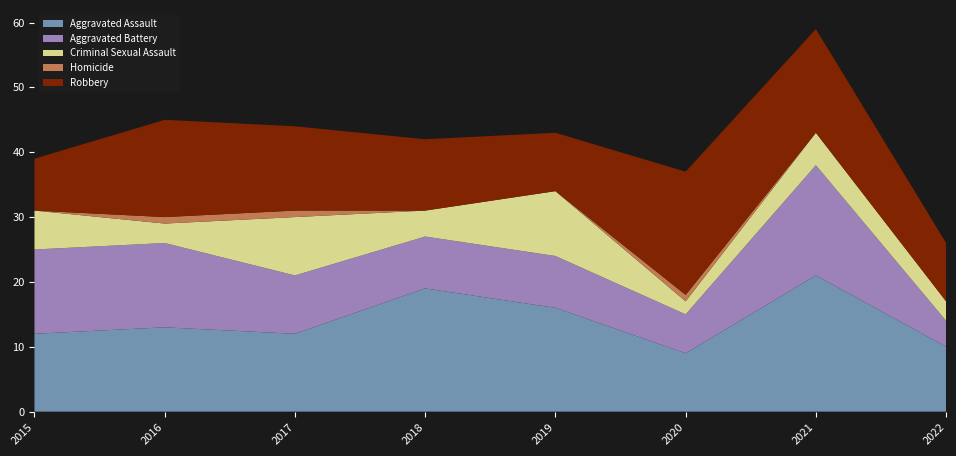

Reading right to left, list all the values displayed in this chart.

Aggravated Assault: 10	21	9	16	19	12	13	12
Aggravated Battery: 4	17	6	8	8	9	13	13
Criminal Sexual Assault: 3	5	2	10	4	9	3	6
Homicide: 0	0	1	0	0	1	1	0
Robbery: 9	16	19	9	11	13	15	8